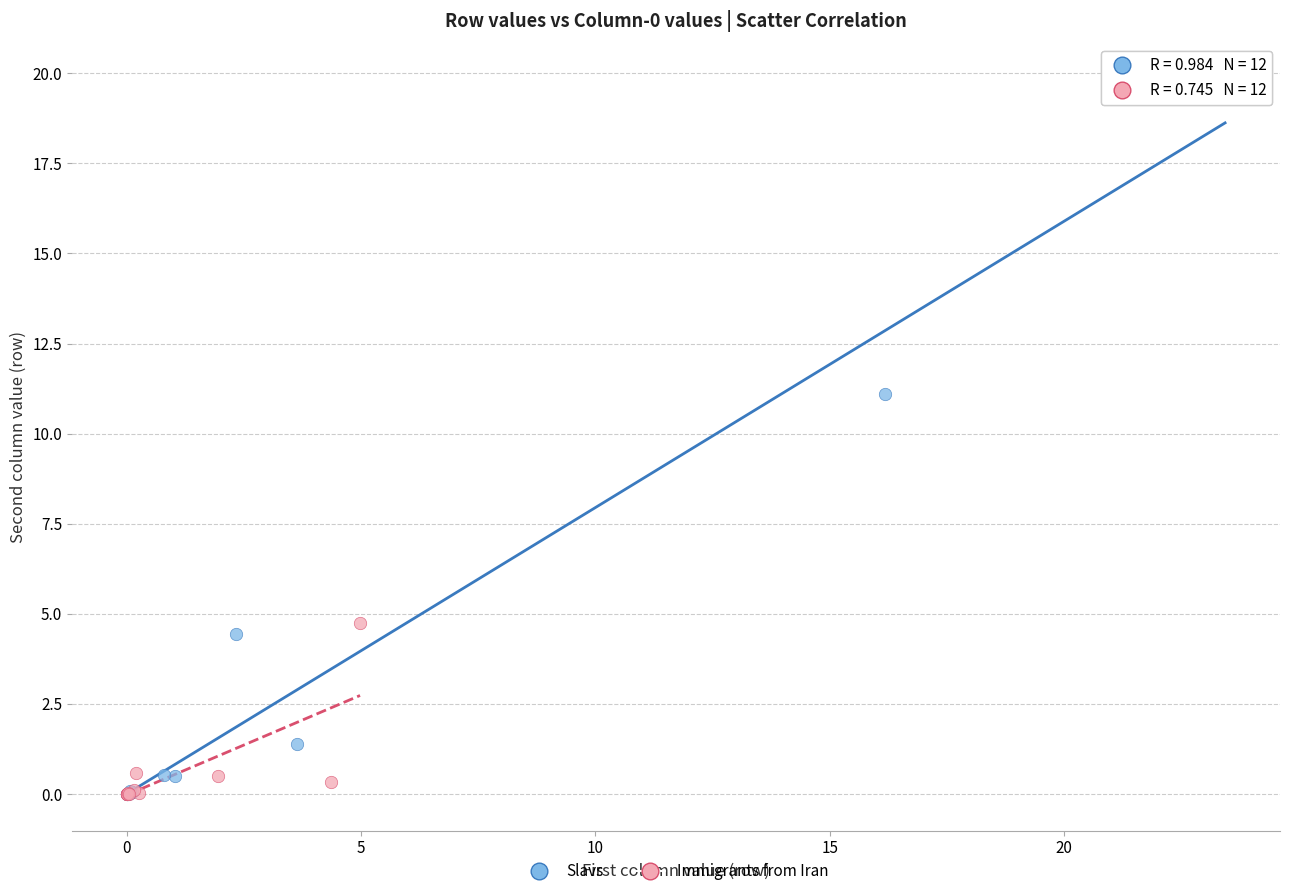

Which series contains the highest Y value?

Slavs